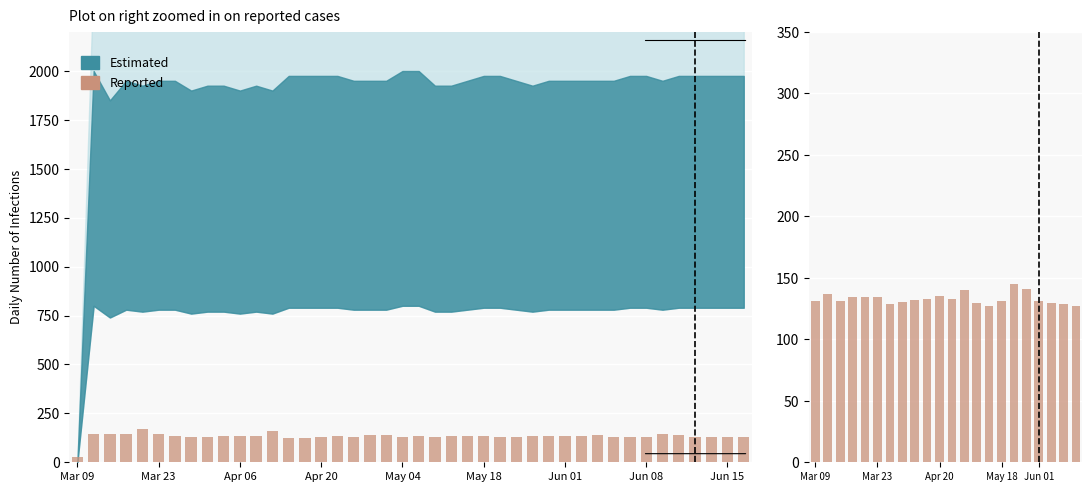

What is the difference between the maximum and second lowest values?

17.3